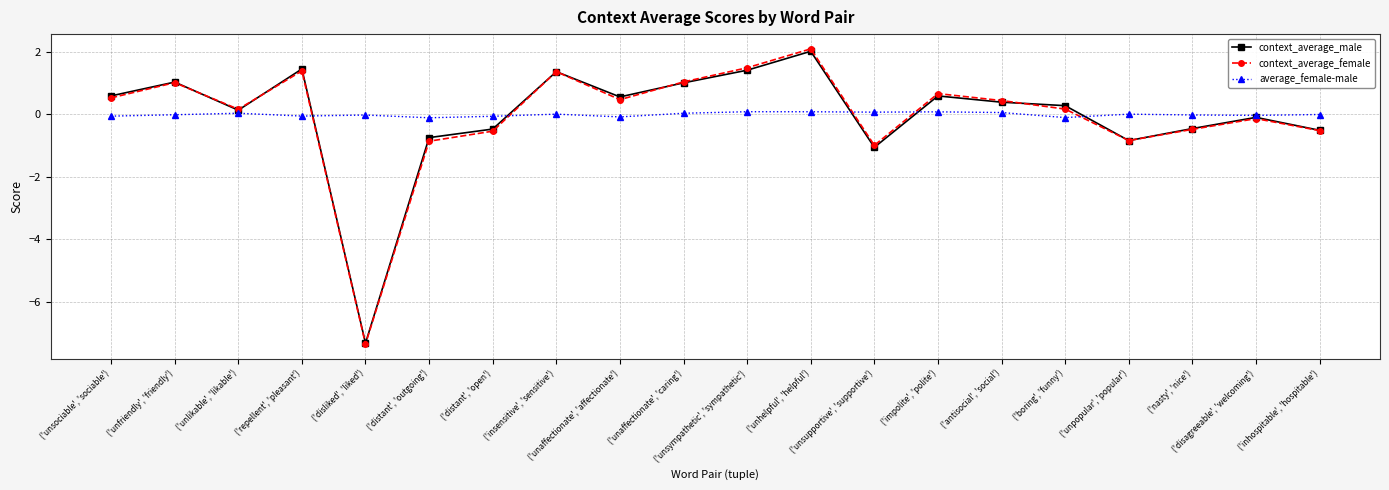

Does the chart have visible grid lines?

Yes